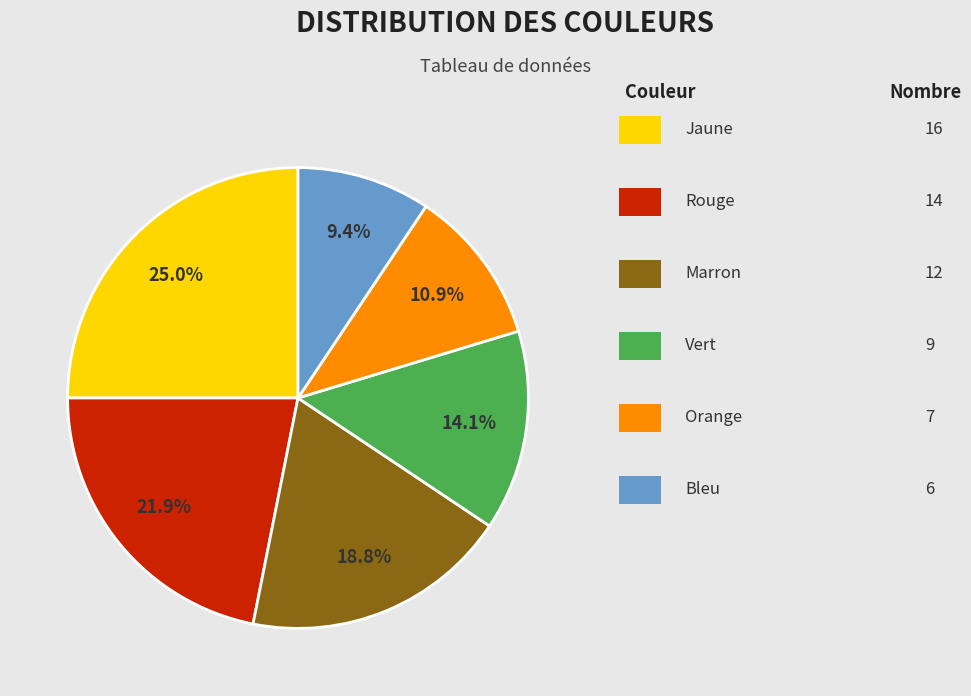

How many slices are in this pie chart?

6